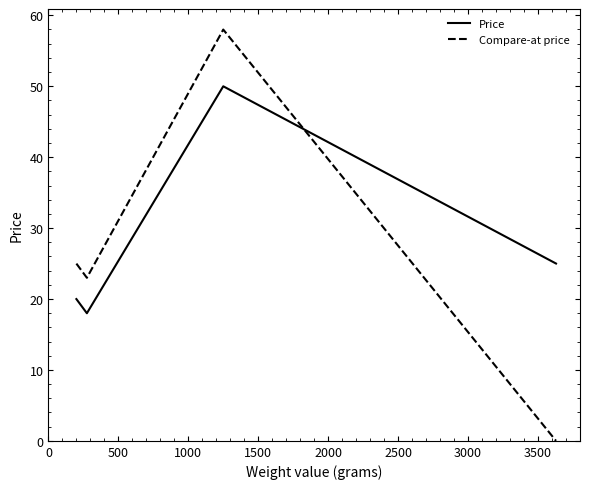

True or false: Price has more than 0 points higher than both neighbors.

True